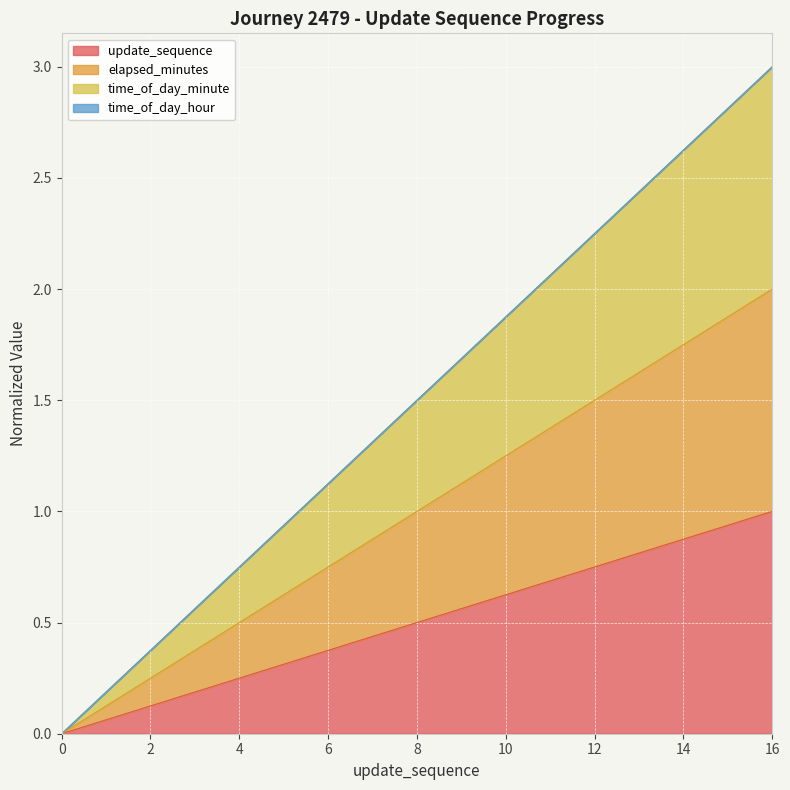

Does the chart display data point markers on the line(s)?

No